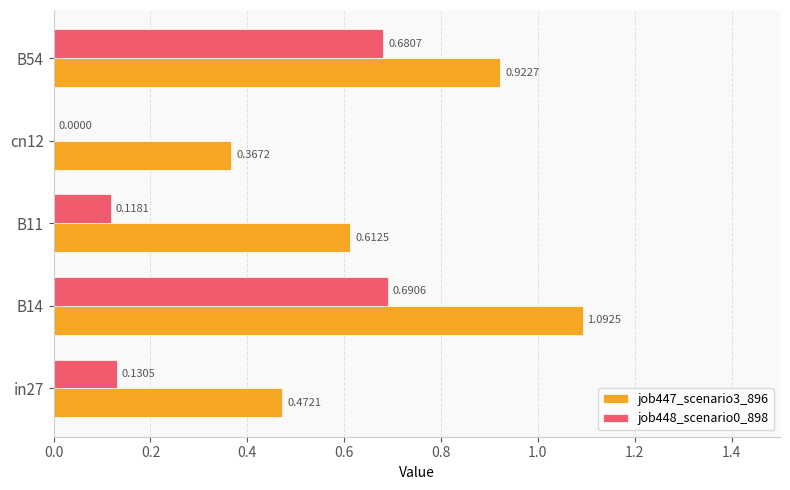

Between in27 and cn12, which series saw the biggest shift?

job448_scenario0_898